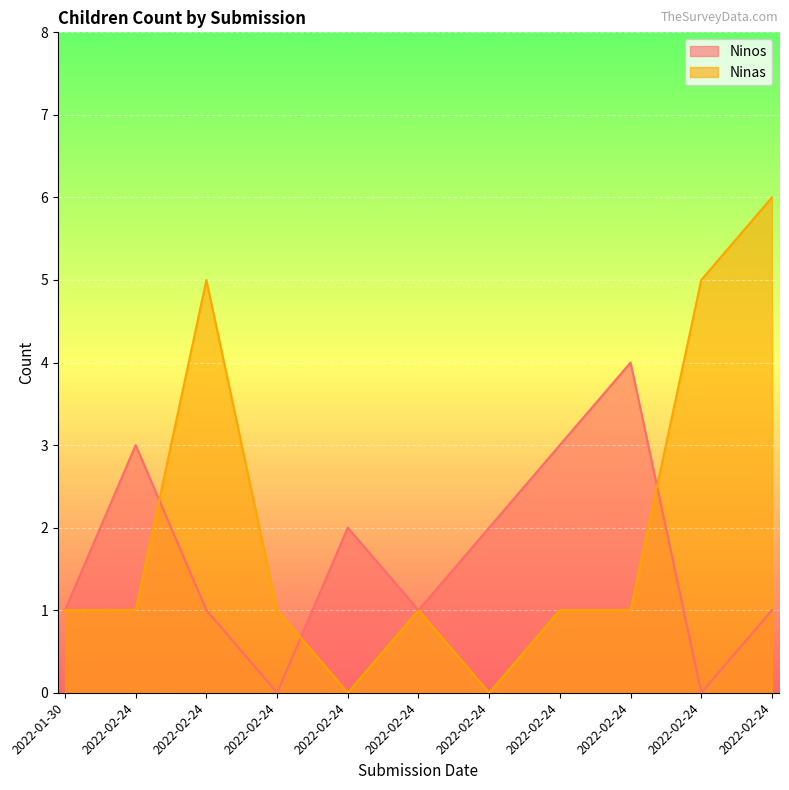

Count the number of data series in this chart.

2